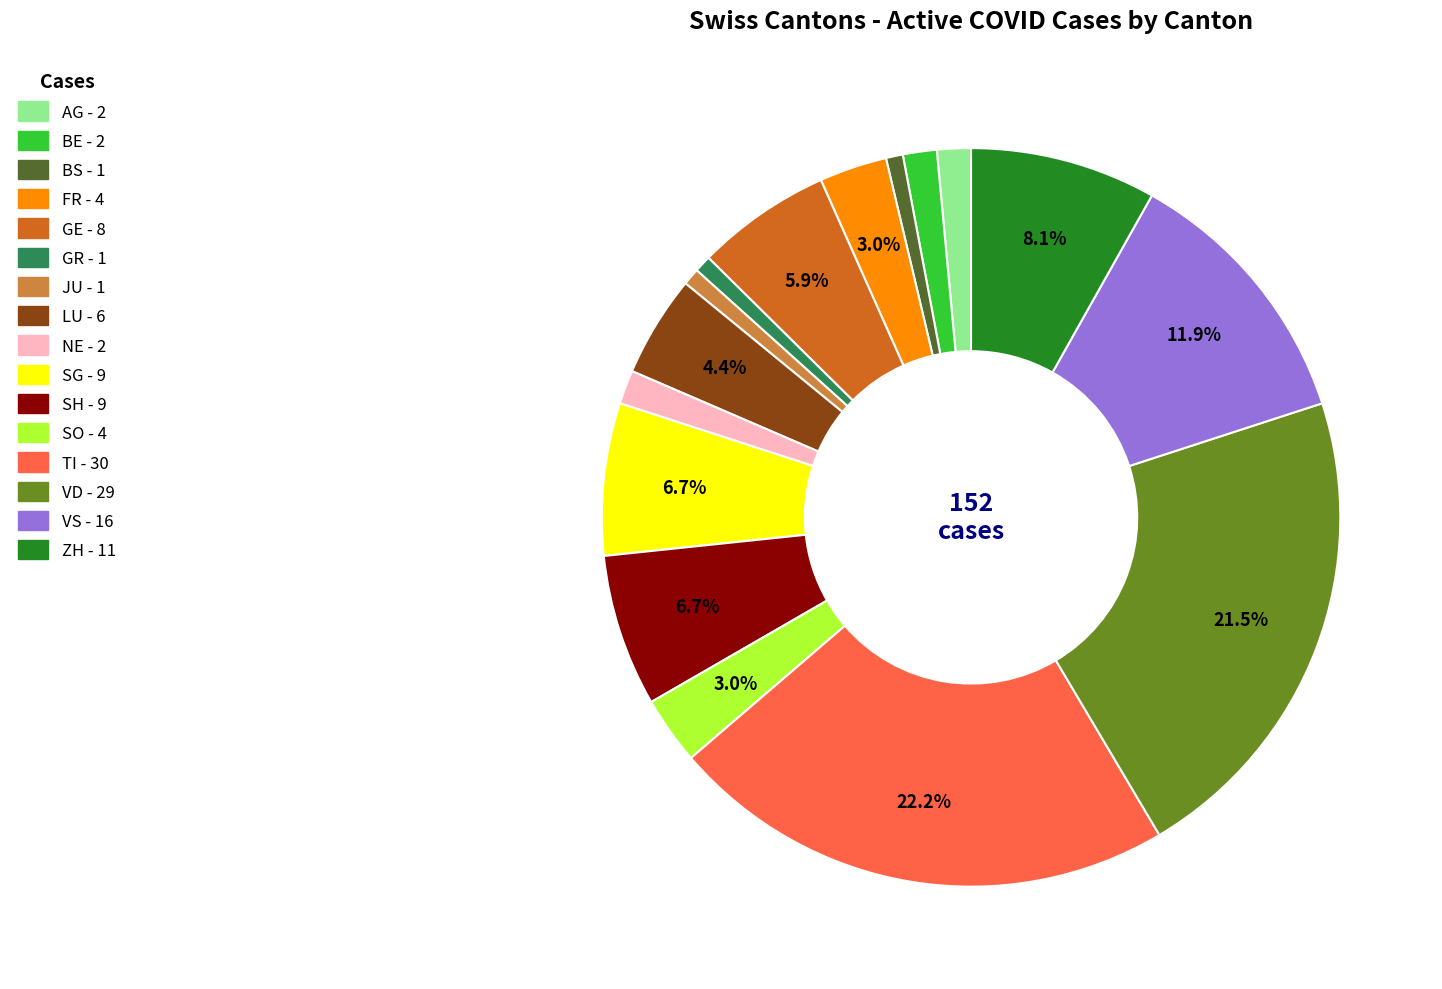

Which slice is the largest?

TI